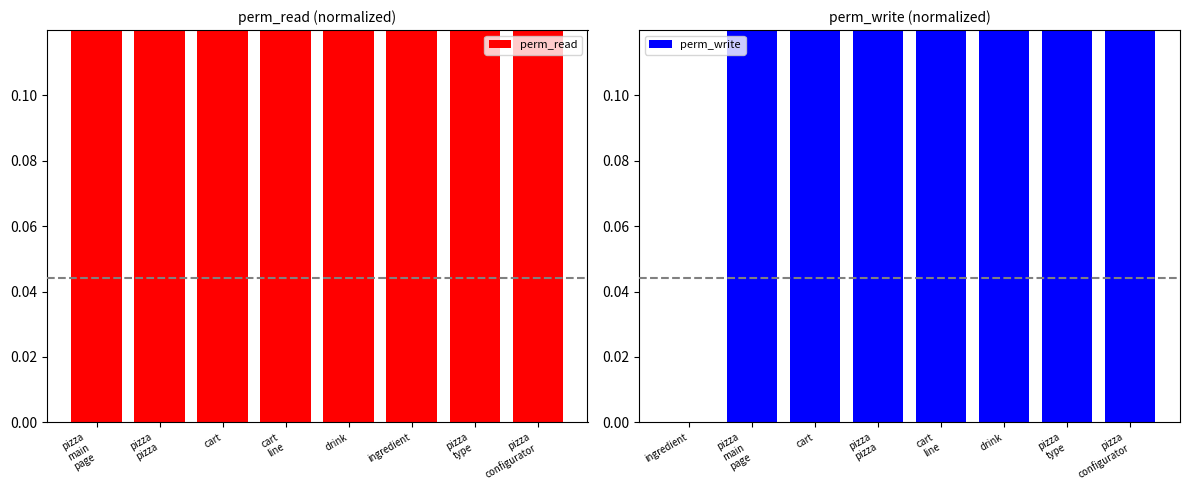

Are the bars horizontal?

No